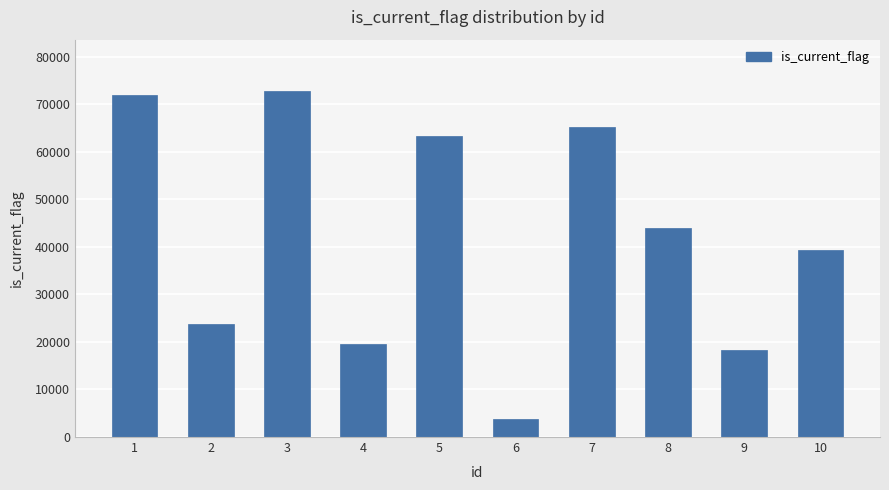

What is the sum of all values?

421955